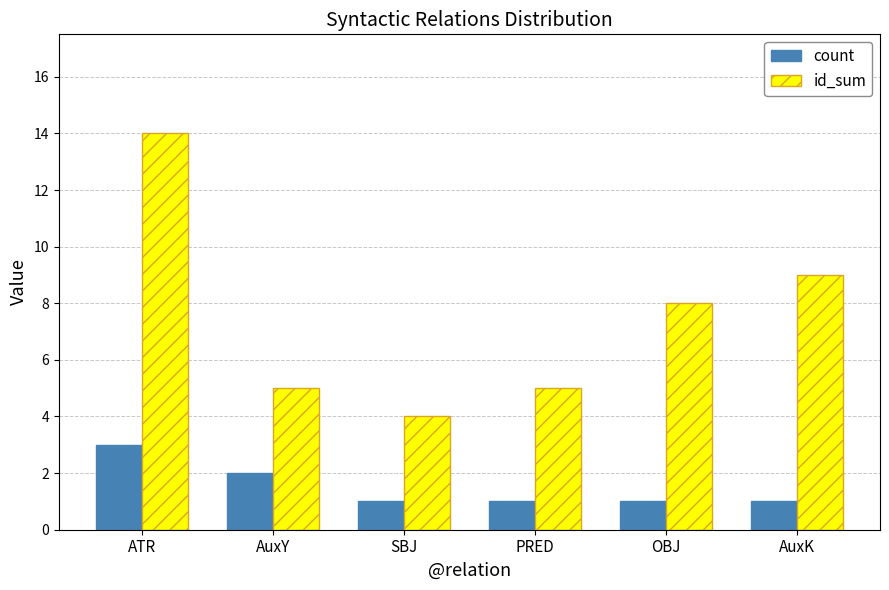

What is the label of the 5th bar from the right?

AuxY